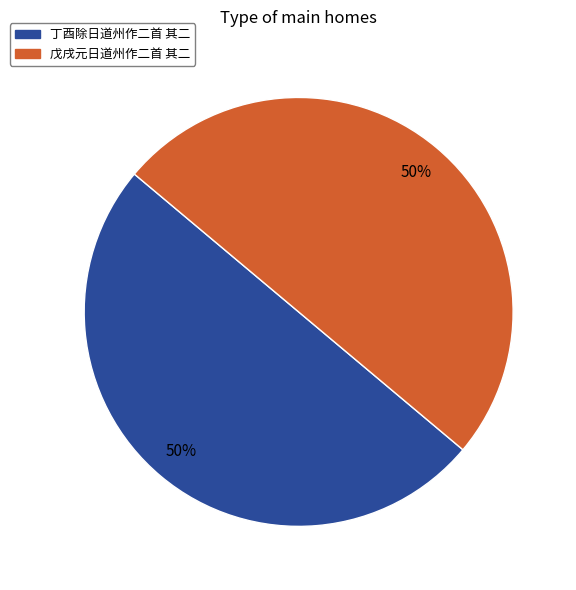

How many segments does this pie chart have?

2